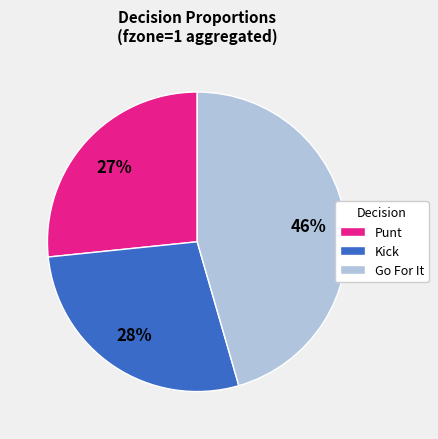

Which category has the smallest portion of the pie?

Punt